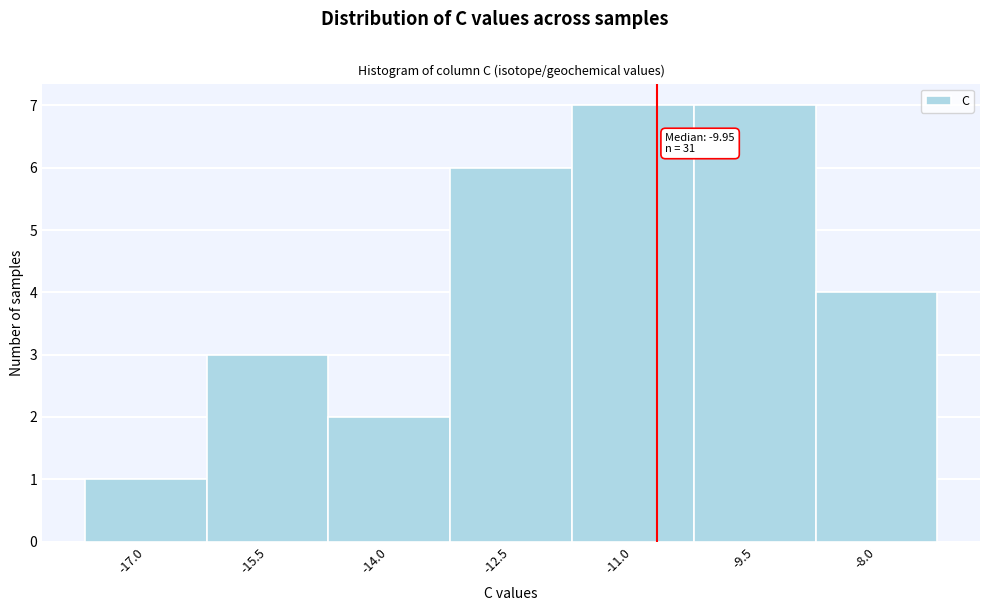

Reading left to right, what are all the values shown in this chart?

1	3	2	6	7	7	4